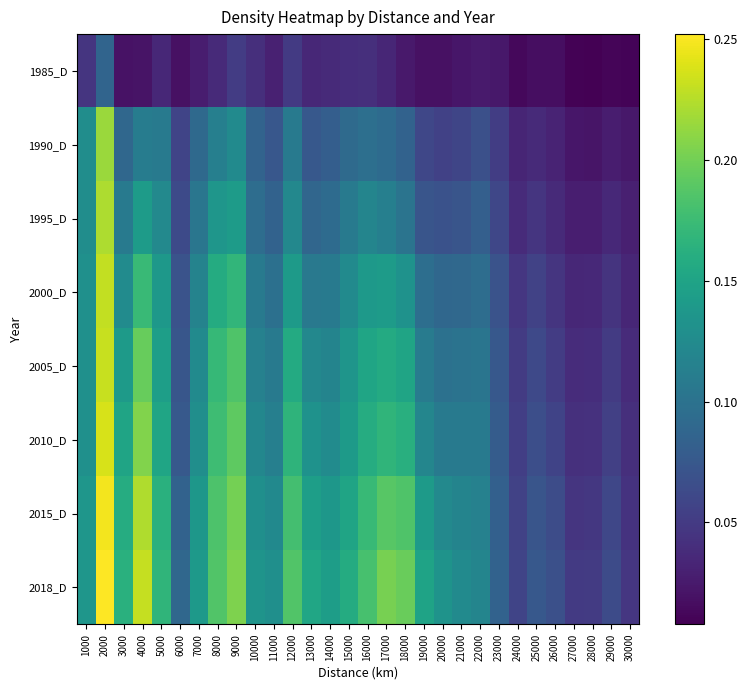

Reading right to left, transcribe all the data shown in this chart.

1985_D: 30000=0.0	29000=0.0	28000=0.0	27000=0.0	26000=0.0	25000=0.0	24000=0.0	23000=0.0	22000=0.0	21000=0.0	20000=0.0	19000=0.0	18000=0.0	17000=0.0	16000=0.0	15000=0.0	14000=0.0	13000=0.0	12000=0.0	11000=0.0	10000=0.0	9000=0.1	8000=0.0	7000=0.0	6000=0.0	5000=0.0	4000=0.0	3000=0.0	2000=0.1	1000=0.0
1990_D: 30000=0.0	29000=0.0	28000=0.0	27000=0.0	26000=0.0	25000=0.0	24000=0.0	23000=0.1	22000=0.1	21000=0.1	20000=0.1	19000=0.1	18000=0.1	17000=0.1	16000=0.1	15000=0.1	14000=0.1	13000=0.1	12000=0.1	11000=0.1	10000=0.1	9000=0.1	8000=0.1	7000=0.1	6000=0.1	5000=0.1	4000=0.1	3000=0.1	2000=0.2	1000=0.1
1995_D: 30000=0.0	29000=0.0	28000=0.0	27000=0.0	26000=0.0	25000=0.0	24000=0.0	23000=0.1	22000=0.1	21000=0.1	20000=0.1	19000=0.1	18000=0.1	17000=0.1	16000=0.1	15000=0.1	14000=0.1	13000=0.1	12000=0.1	11000=0.1	10000=0.1	9000=0.1	8000=0.1	7000=0.1	6000=0.1	5000=0.1	4000=0.1	3000=0.1	2000=0.2	1000=0.1
2000_D: 30000=0.0	29000=0.0	28000=0.0	27000=0.0	26000=0.0	25000=0.1	24000=0.0	23000=0.1	22000=0.1	21000=0.1	20000=0.1	19000=0.1	18000=0.1	17000=0.1	16000=0.1	15000=0.1	14000=0.1	13000=0.1	12000=0.1	11000=0.1	10000=0.1	9000=0.2	8000=0.2	7000=0.1	6000=0.1	5000=0.1	4000=0.2	3000=0.1	2000=0.2	1000=0.1
2005_D: 30000=0.0	29000=0.1	28000=0.0	27000=0.0	26000=0.1	25000=0.1	24000=0.1	23000=0.1	22000=0.1	21000=0.1	20000=0.1	19000=0.1	18000=0.2	17000=0.2	16000=0.2	15000=0.1	14000=0.1	13000=0.1	12000=0.2	11000=0.1	10000=0.1	9000=0.2	8000=0.2	7000=0.1	6000=0.1	5000=0.1	4000=0.2	3000=0.1	2000=0.2	1000=0.1
2010_D: 30000=0.0	29000=0.1	28000=0.0	27000=0.0	26000=0.1	25000=0.1	24000=0.1	23000=0.1	22000=0.1	21000=0.1	20000=0.1	19000=0.1	18000=0.2	17000=0.2	16000=0.2	15000=0.1	14000=0.1	13000=0.1	12000=0.2	11000=0.1	10000=0.1	9000=0.2	8000=0.2	7000=0.1	6000=0.1	5000=0.2	4000=0.2	3000=0.2	2000=0.2	1000=0.1
2015_D: 30000=0.0	29000=0.1	28000=0.0	27000=0.0	26000=0.1	25000=0.1	24000=0.1	23000=0.1	22000=0.1	21000=0.1	20000=0.1	19000=0.1	18000=0.2	17000=0.2	16000=0.2	15000=0.2	14000=0.1	13000=0.1	12000=0.2	11000=0.1	10000=0.1	9000=0.2	8000=0.2	7000=0.1	6000=0.1	5000=0.2	4000=0.2	3000=0.2	2000=0.2	1000=0.1
2018_D: 30000=0.0	29000=0.1	28000=0.1	27000=0.0	26000=0.1	25000=0.1	24000=0.1	23000=0.1	22000=0.1	21000=0.1	20000=0.1	19000=0.1	18000=0.2	17000=0.2	16000=0.2	15000=0.2	14000=0.1	13000=0.2	12000=0.2	11000=0.1	10000=0.1	9000=0.2	8000=0.2	7000=0.1	6000=0.1	5000=0.2	4000=0.2	3000=0.2	2000=0.3	1000=0.1